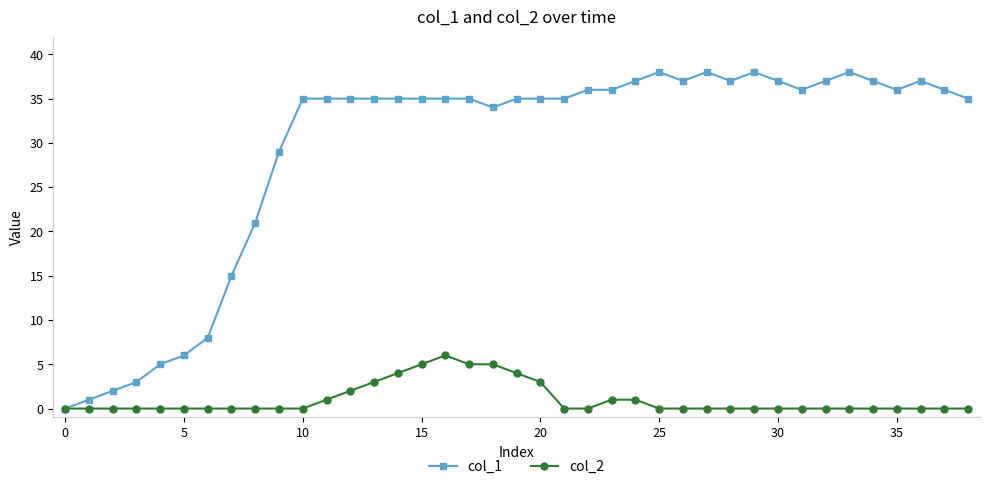

Which series has the widest spread of values?

col_1